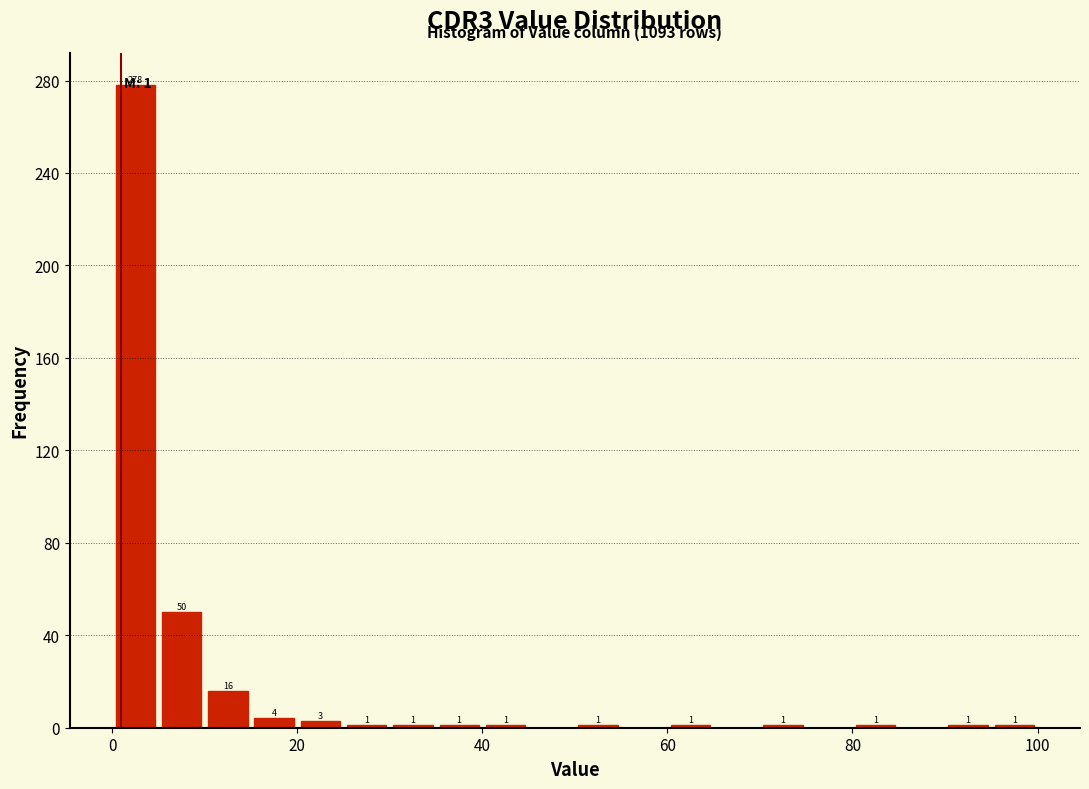

Read against the x-axis, roughly where is the centre of the tallest bar?

2